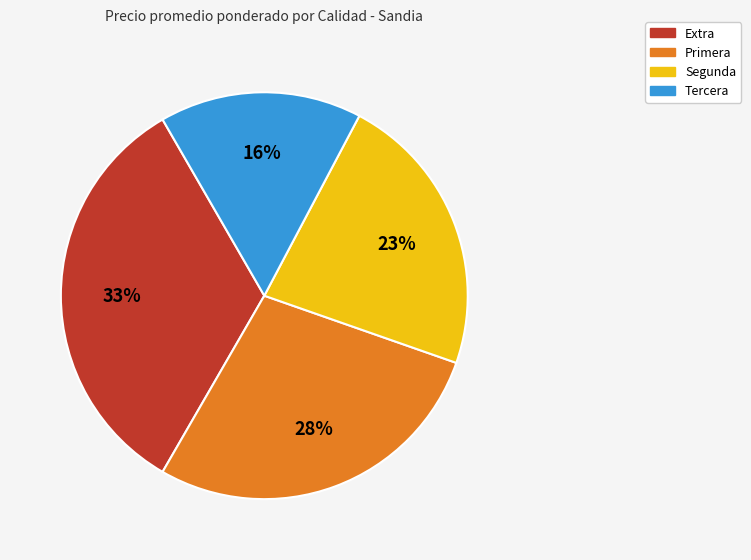

To the nearest percent, what is the combined percentage of Tercera and Primera?

44%